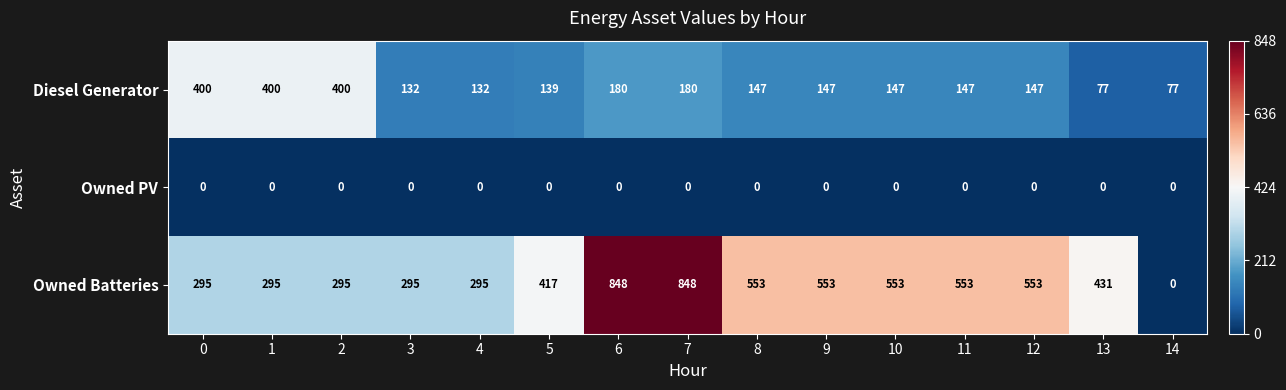

Where does the Owned Batteries series first go above 431?

6